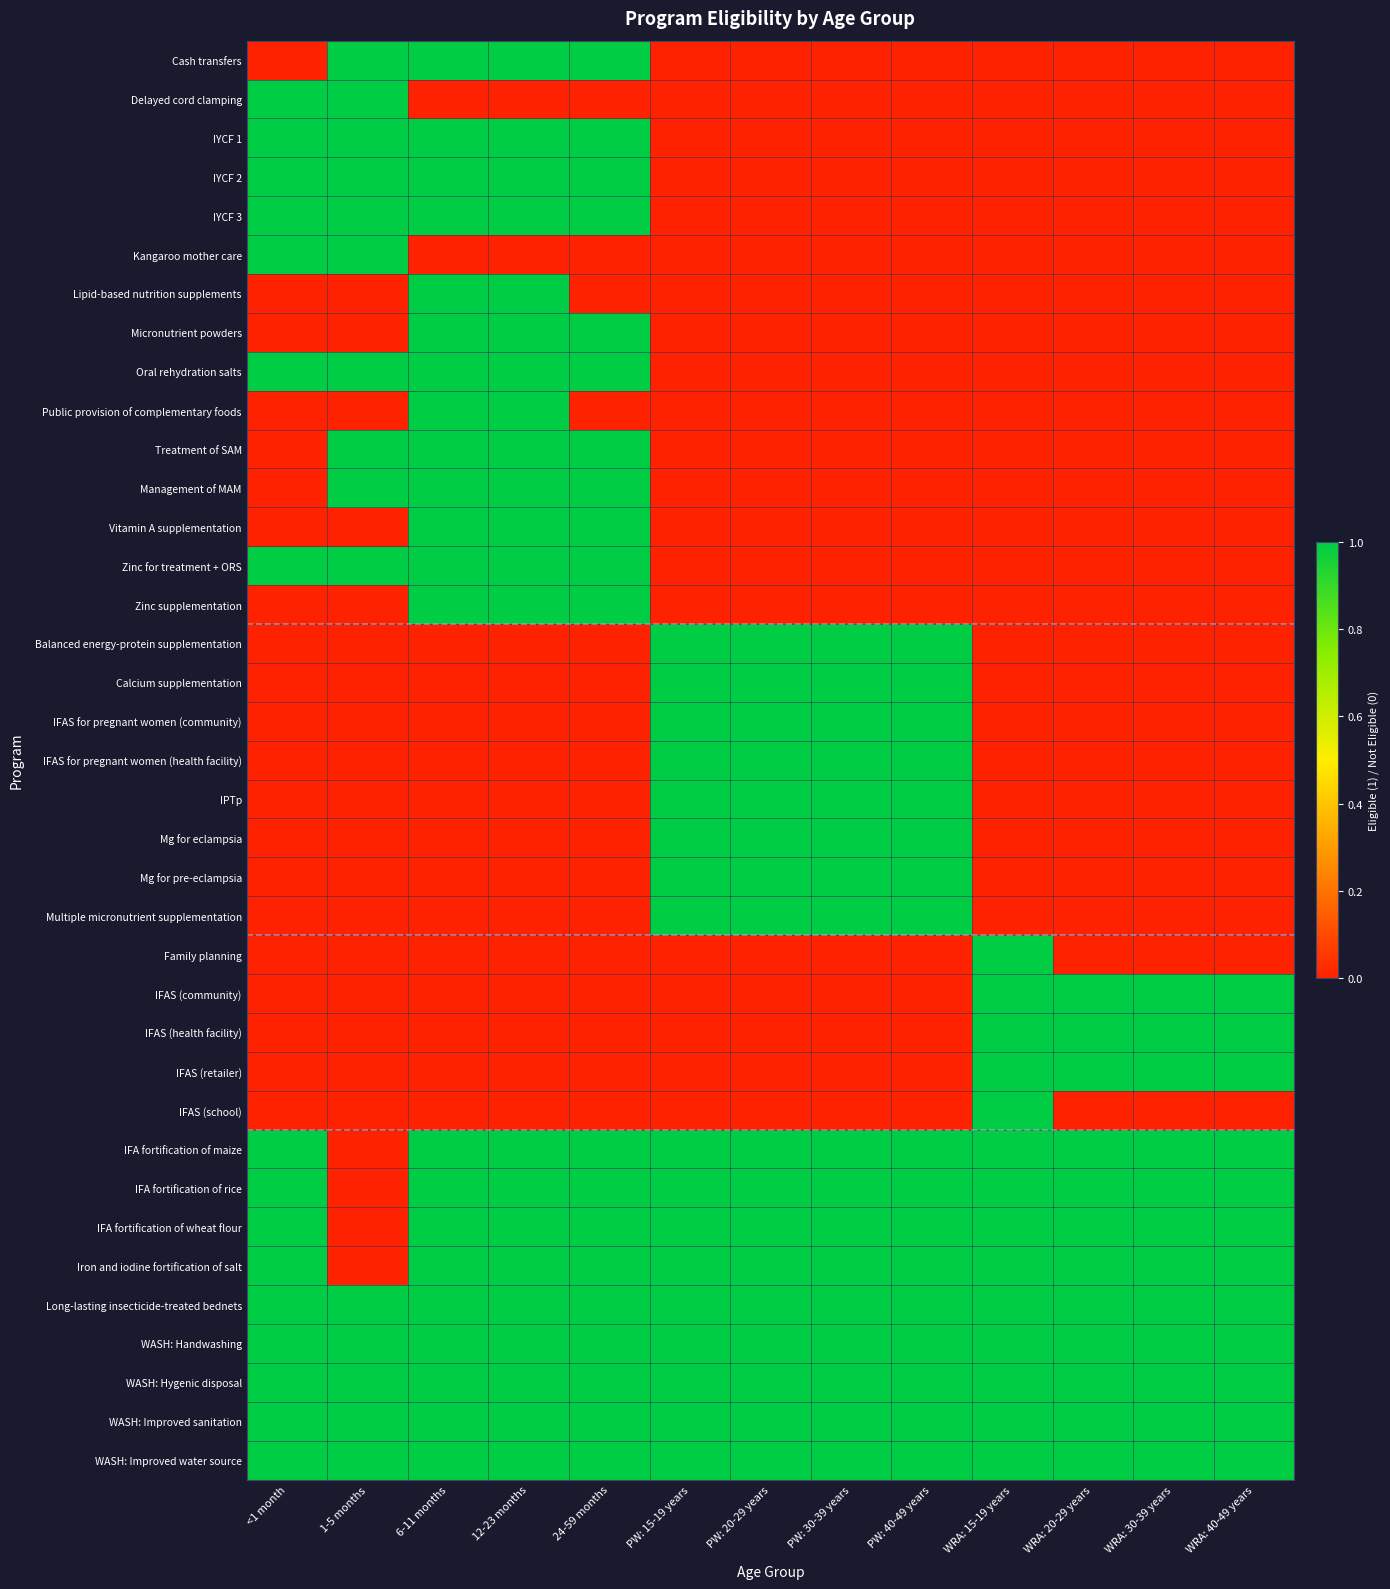

Which series has the widest spread of values?

Cash transfers